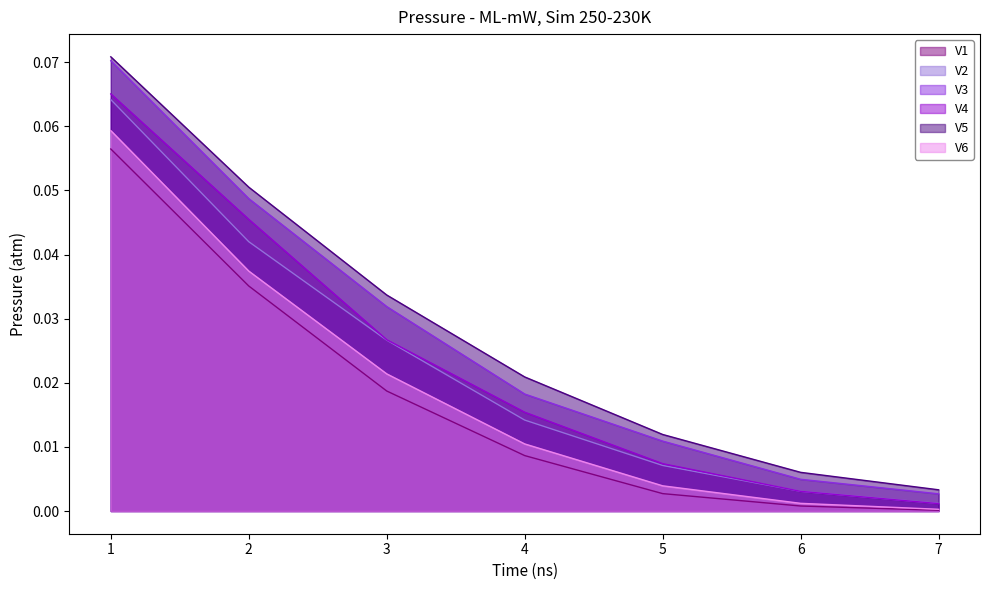

True or false: V3 and V4 cross at least once.

False